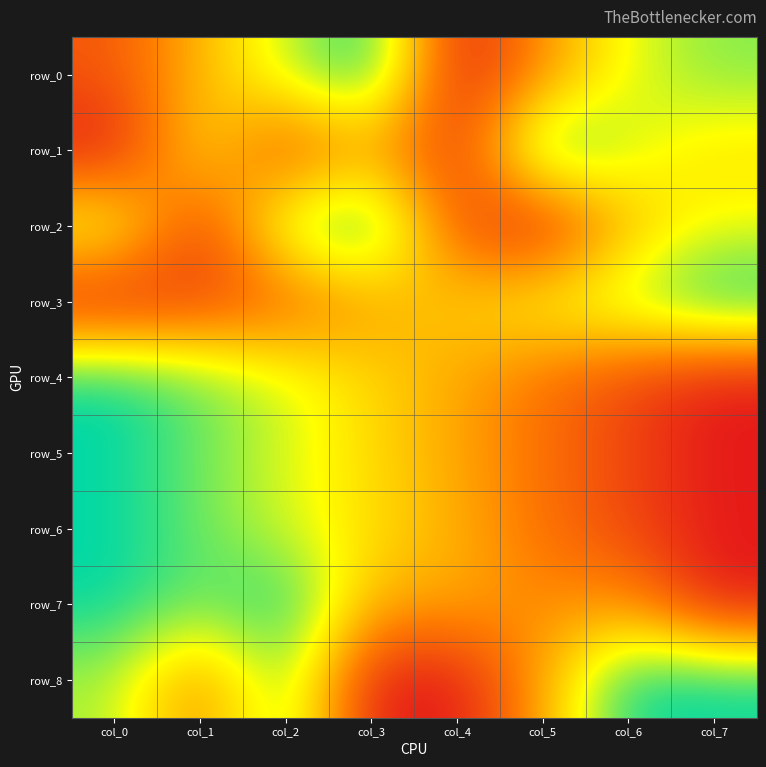

Which category has the highest value in the row_3 series?

col_7